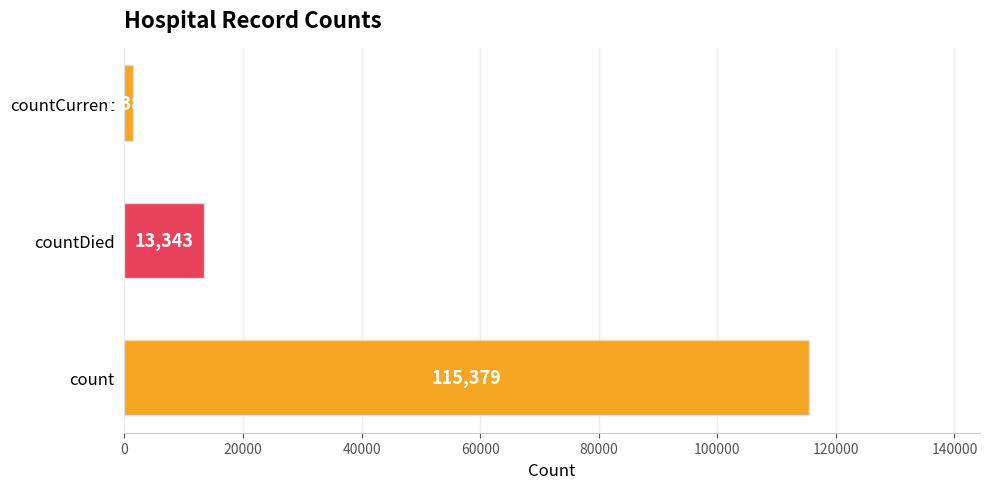

List the labels in order of value, largest first.

count, countDied, countCurrent